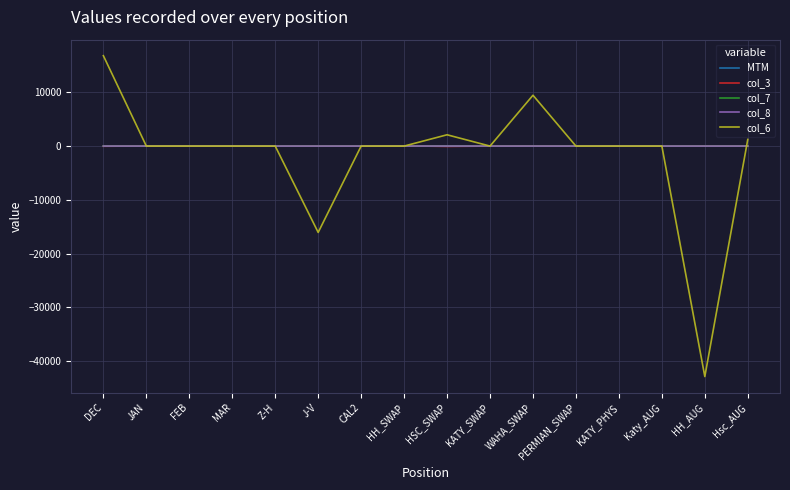

At which category is the sum across all series the highest?

DEC